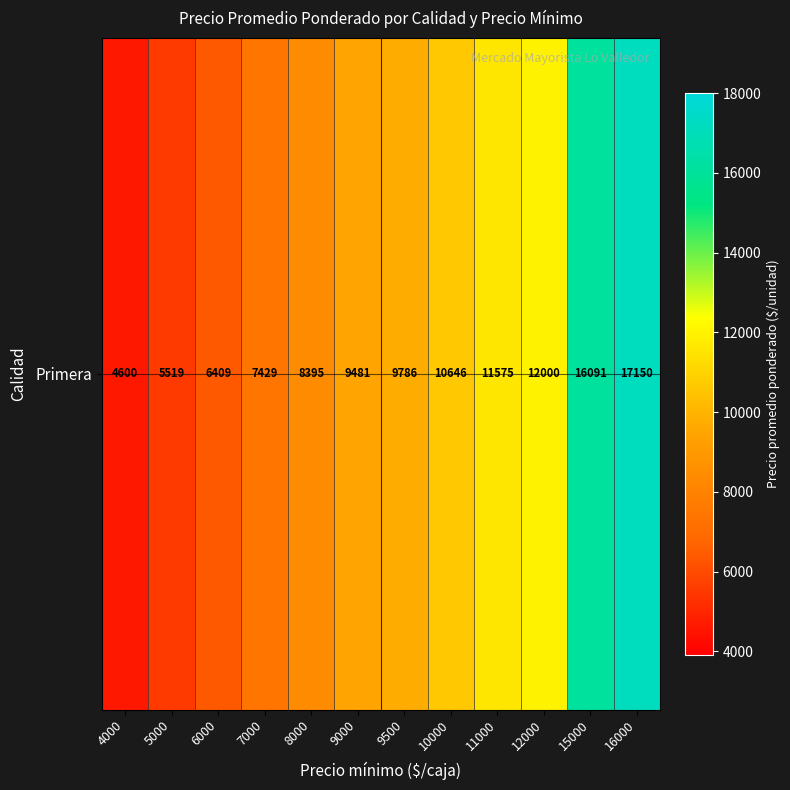

Between 9000 and 8000, which is larger?

9000